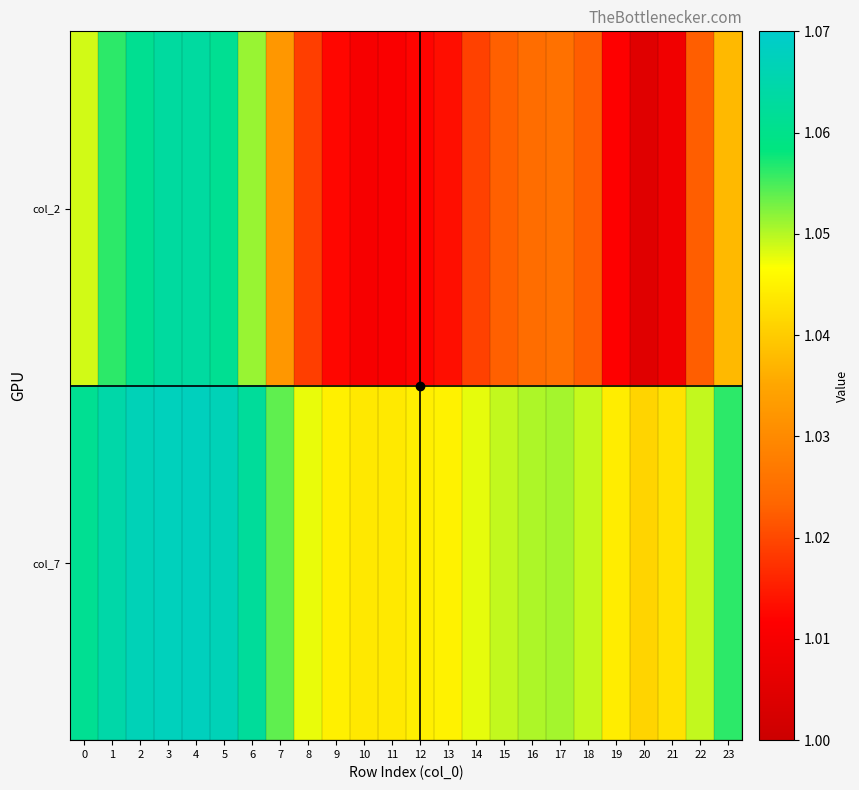

Rank the series by their maximum value, from lowest to highest.

col_2, col_7